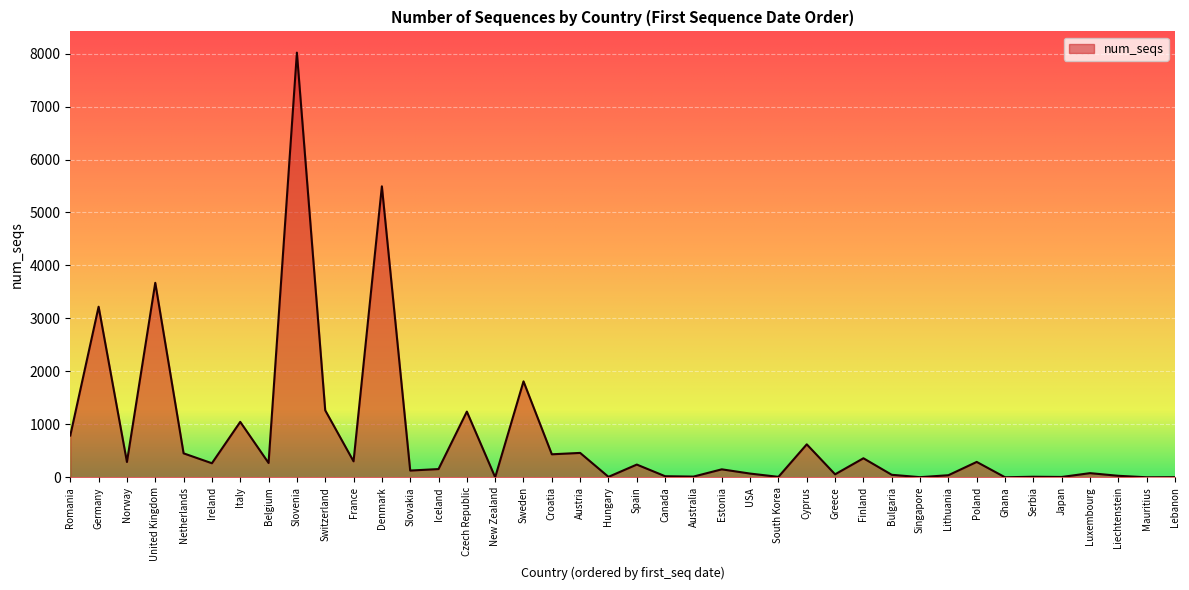

Between Singapore and Netherlands, which is larger?

Netherlands